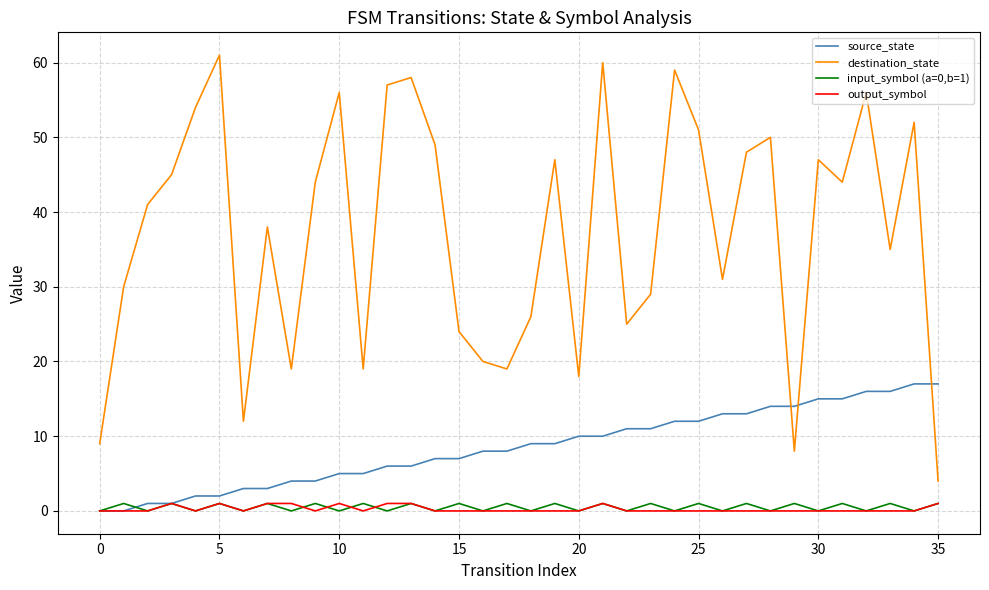

Reading left to right, list all the values displayed in this chart.

source_state: 0	0	1	1	2	2	3	3	4	4	5	5	6	6	7	7	8	8	9	9	10	10	11	11	12	12	13	13	14	14	15	15	16	16	17	17
destination_state: 9	30	41	45	54	61	12	38	19	44	56	19	57	58	49	24	20	19	26	47	18	60	25	29	59	51	31	48	50	8	47	44	56	35	52	4
input_symbol (a=0,b=1): 0	1	0	1	0	1	0	1	0	1	0	1	0	1	0	1	0	1	0	1	0	1	0	1	0	1	0	1	0	1	0	1	0	1	0	1
output_symbol: 0	0	0	1	0	1	0	1	1	0	1	0	1	1	0	0	0	0	0	0	0	1	0	0	0	0	0	0	0	0	0	0	0	0	0	1